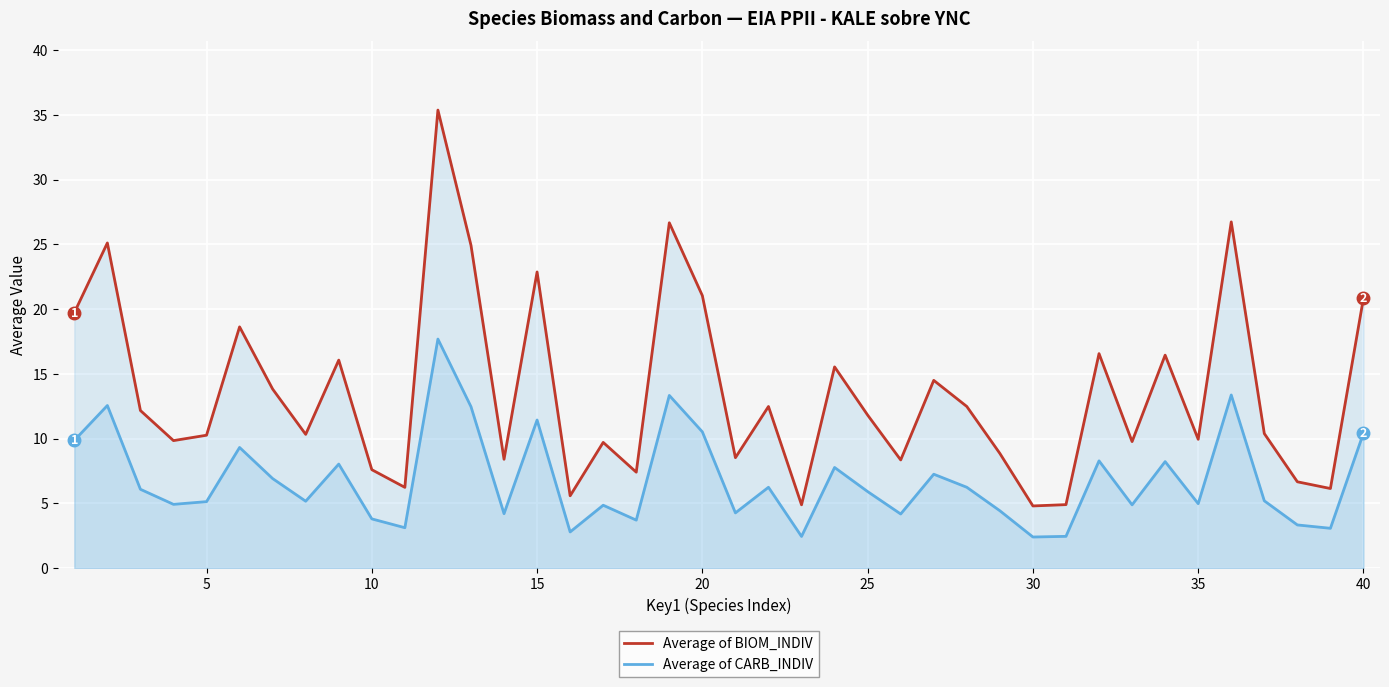

The Average of BIOM_INDIV series shows 2.1 at 20. True or false?

False